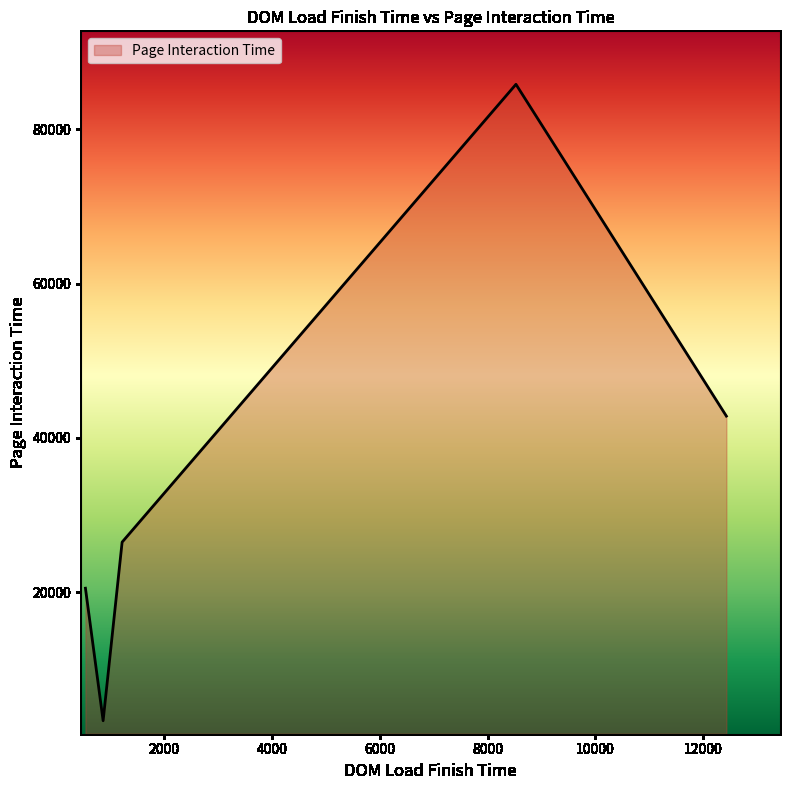

What is the average value?

35813